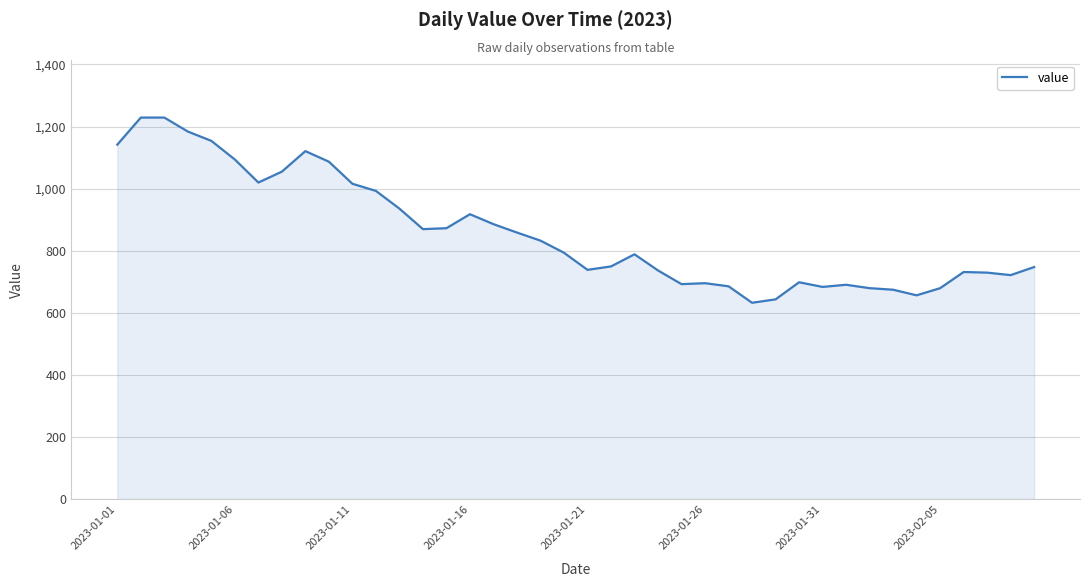

What is the difference between the maximum and minimum values?

596